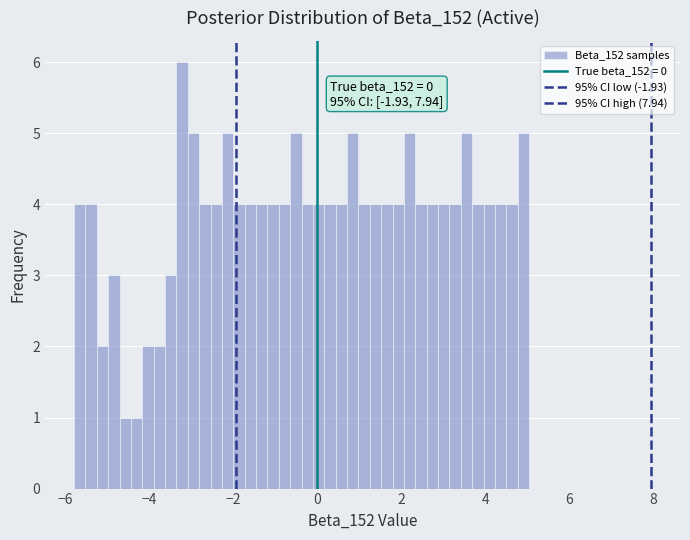

Read against the x-axis, roughly where is the centre of the tallest bar?

-3.2